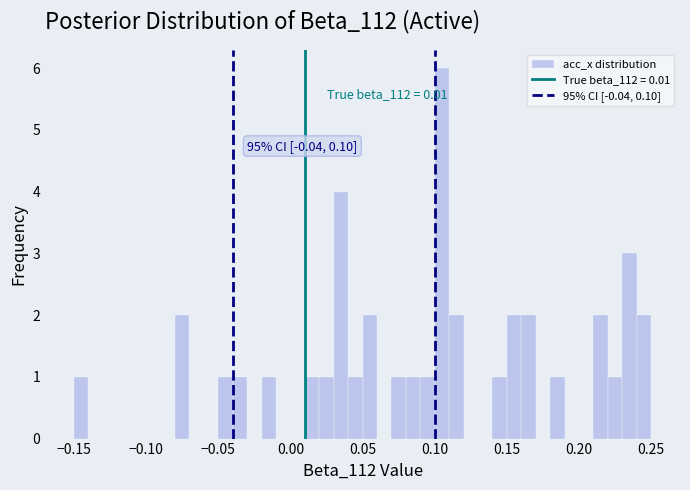

Read against the x-axis, roughly where is the centre of the tallest bar?

0.105